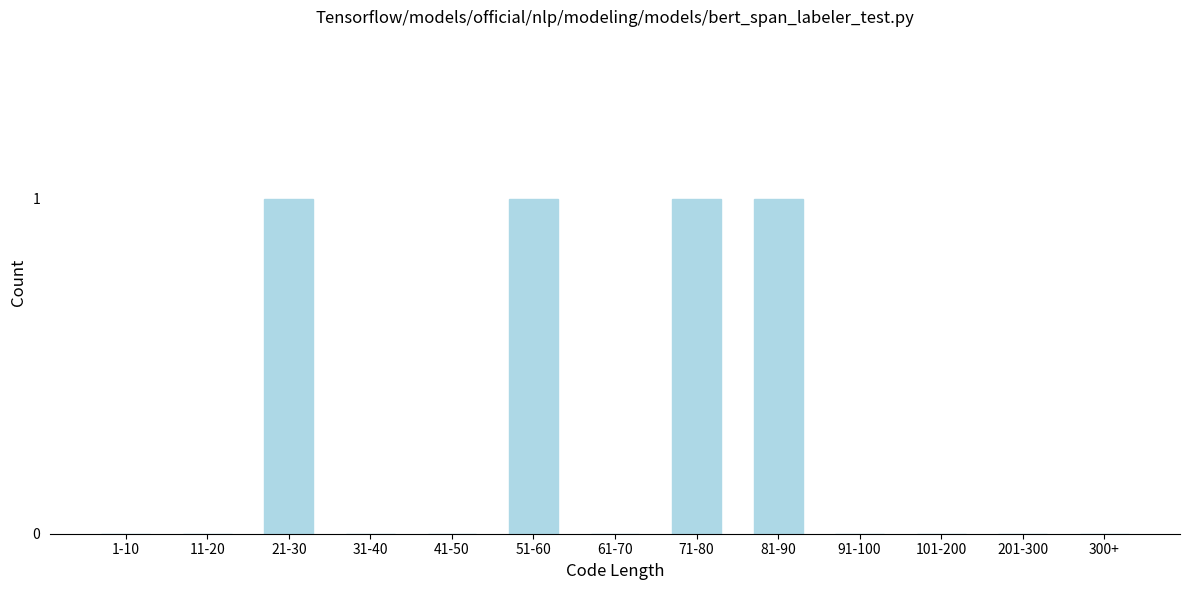

Reading right to left, what are all the values shown in this chart?

300+=0	201-300=0	101-200=0	91-100=0	81-90=1	71-80=1	61-70=0	51-60=1	41-50=0	31-40=0	21-30=1	11-20=0	1-10=0